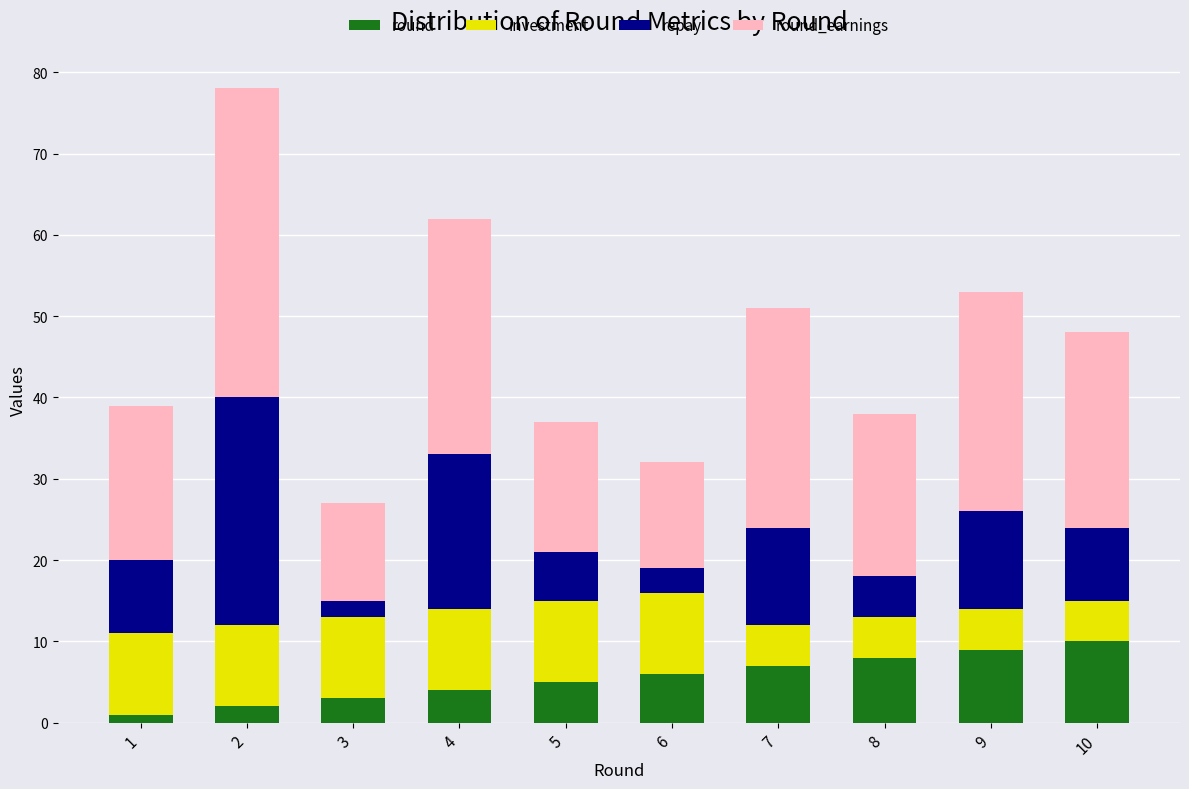

How many bars are there in total?

10